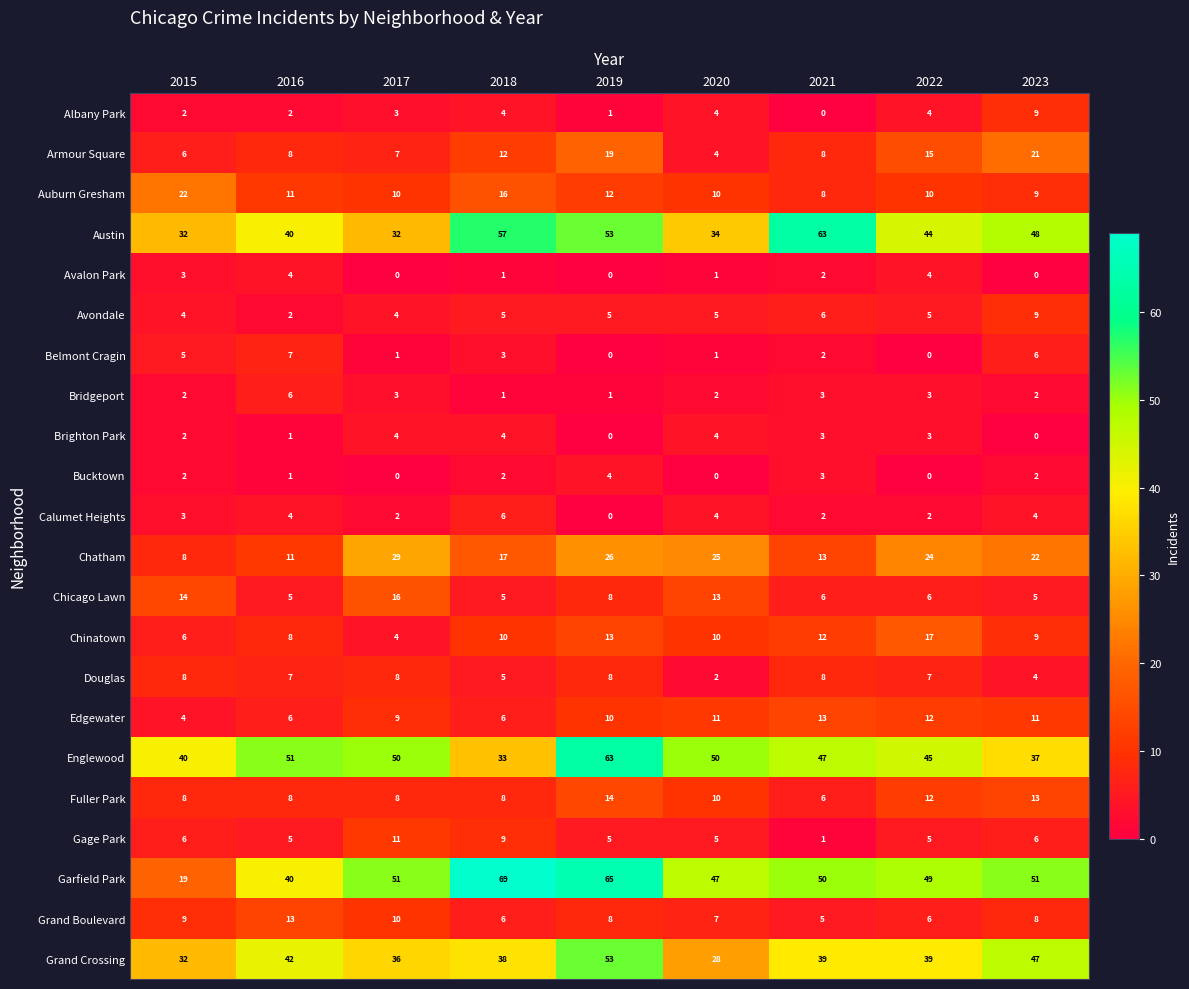

What is the sum of the Fuller Park values at 2016 and 2015?

16